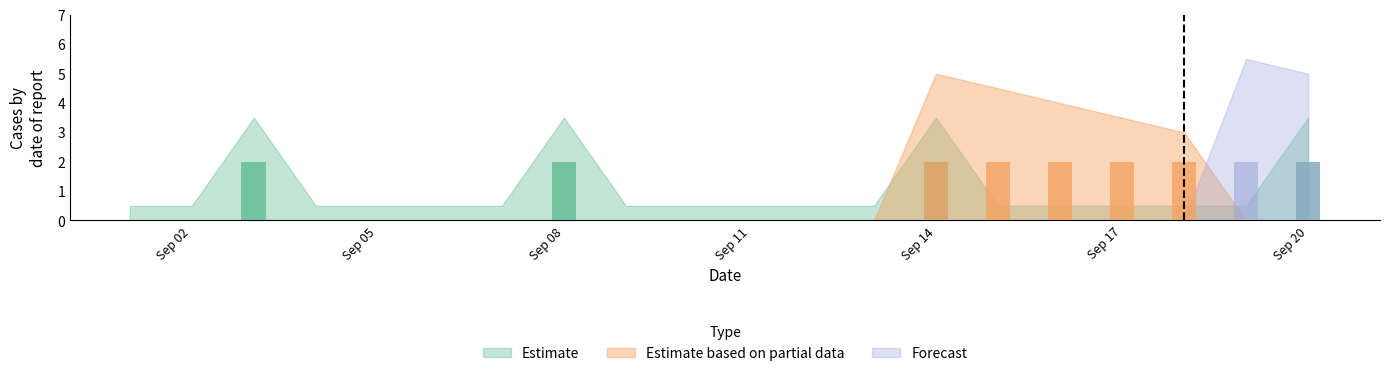

Reading right to left, transcribe all the data shown in this chart.

Estimate: 2022-09-20=2	2022-09-19=0	2022-09-18=0	2022-09-17=0	2022-09-16=0	2022-09-15=0	2022-09-14=2	2022-09-13=0	2022-09-12=0	2022-09-11=0	2022-09-10=0	2022-09-09=0	2022-09-08=2	2022-09-07=0	2022-09-06=0	2022-09-05=0	2022-09-04=0	2022-09-03=2	2022-09-02=0	2022-09-01=0
Estimate based on partial data: 2022-09-20=0	2022-09-19=0	2022-09-18=2	2022-09-17=2	2022-09-16=2	2022-09-15=2	2022-09-14=2	2022-09-13=0	2022-09-12=0	2022-09-11=0	2022-09-10=0	2022-09-09=0	2022-09-08=0	2022-09-07=0	2022-09-06=0	2022-09-05=0	2022-09-04=0	2022-09-03=0	2022-09-02=0	2022-09-01=0
Forecast: 2022-09-20=2	2022-09-19=2	2022-09-18=0	2022-09-17=0	2022-09-16=0	2022-09-15=0	2022-09-14=0	2022-09-13=0	2022-09-12=0	2022-09-11=0	2022-09-10=0	2022-09-09=0	2022-09-08=0	2022-09-07=0	2022-09-06=0	2022-09-05=0	2022-09-04=0	2022-09-03=0	2022-09-02=0	2022-09-01=0